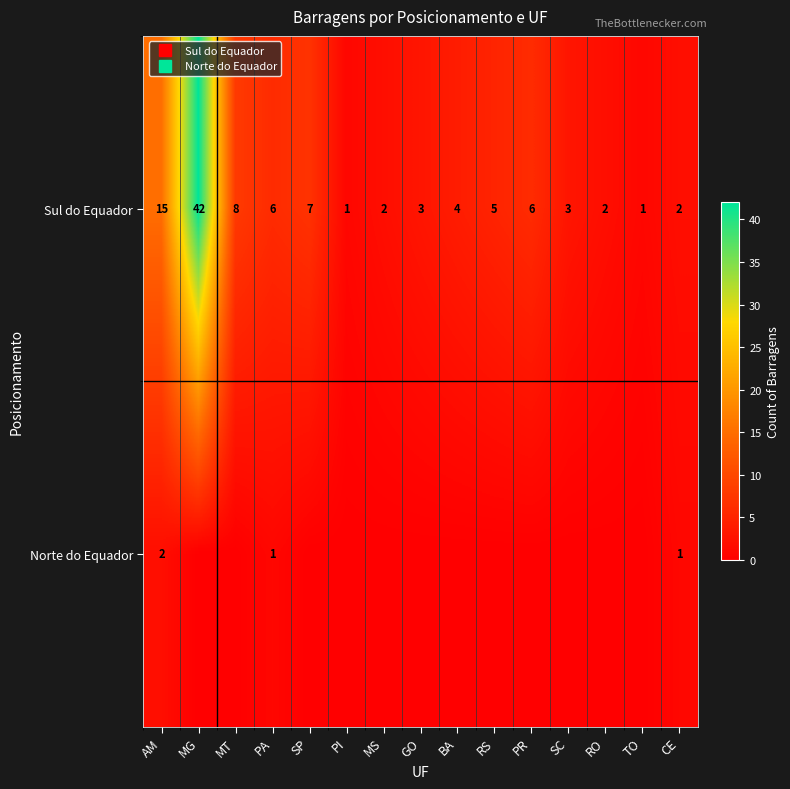

At which label is Norte do Equador closest to 1?

PA